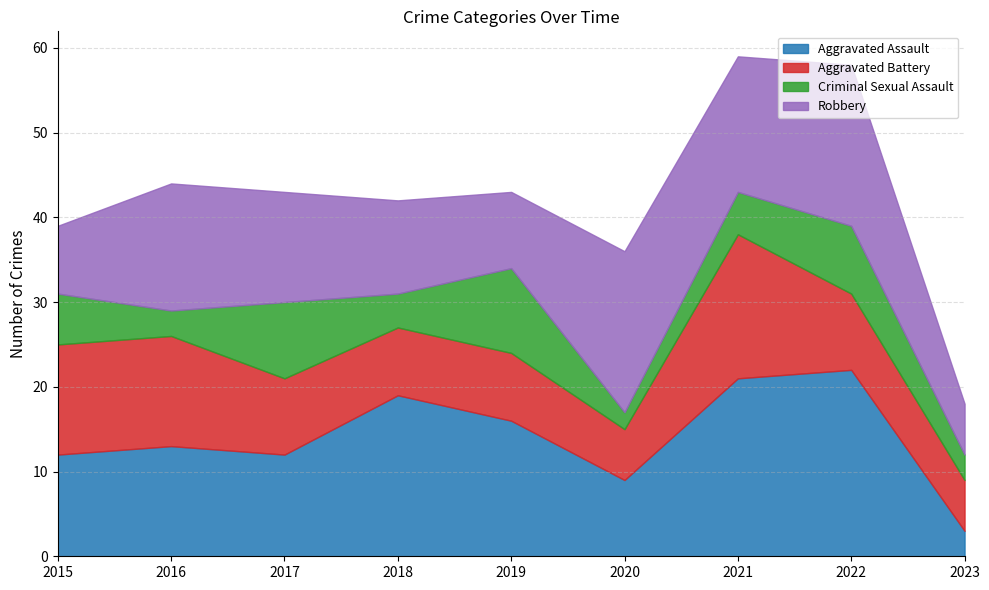

What are all the series names shown in the legend?

Aggravated Assault, Aggravated Battery, Criminal Sexual Assault, Robbery